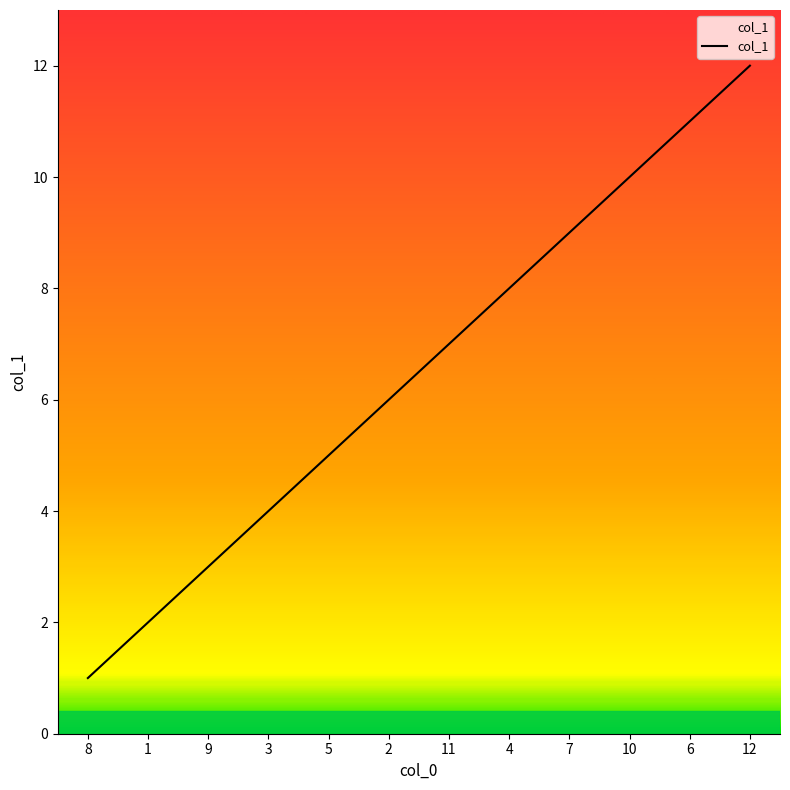

What is the approximate value at 1?

2